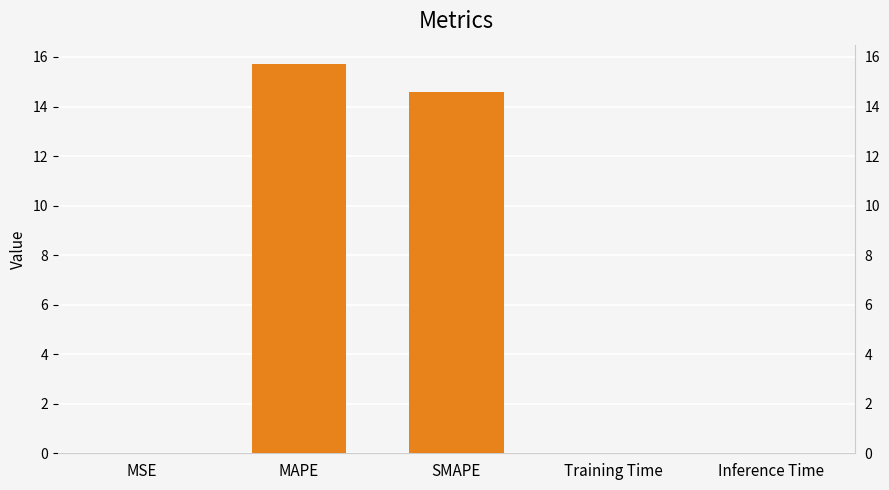

What is the label of the 4th bar from the right?

MAPE